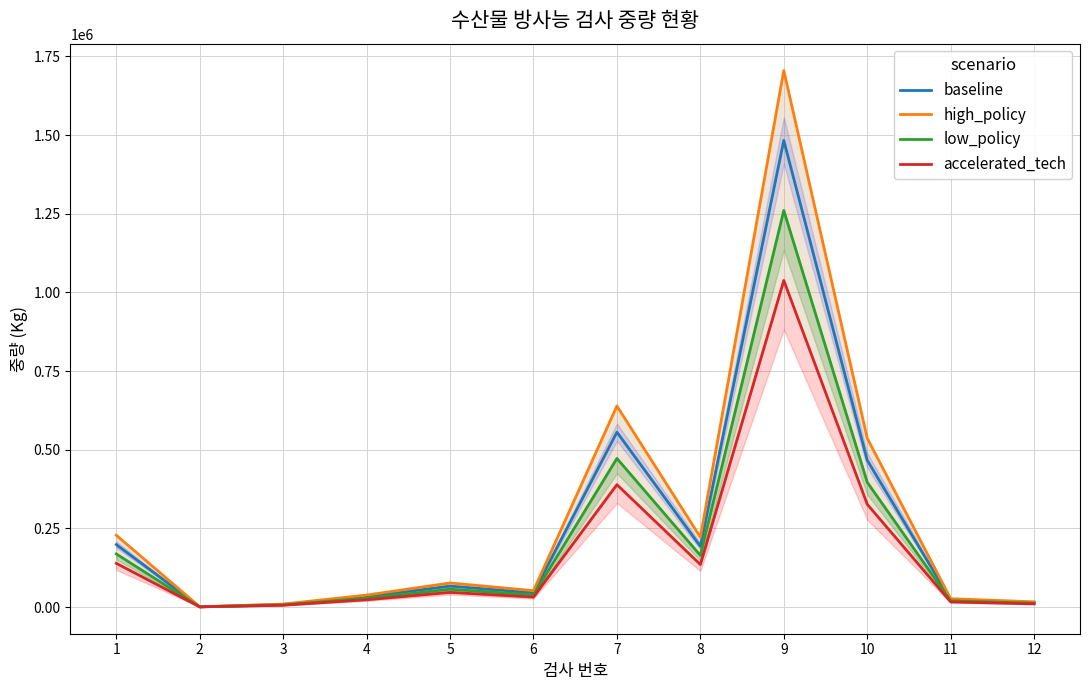

True or false: low_policy and accelerated_tech cross at least once.

False